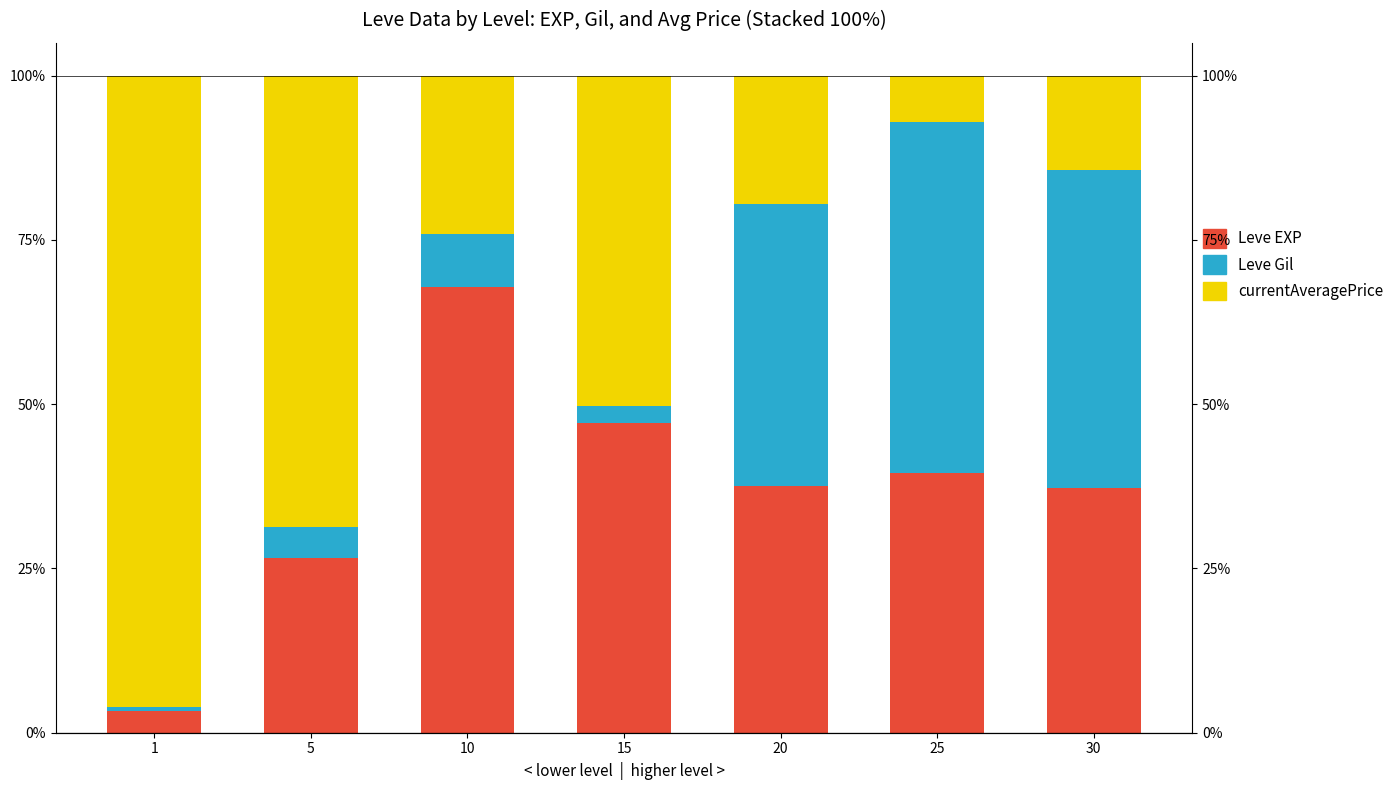

At which label is Leve EXP closest to 35?

30